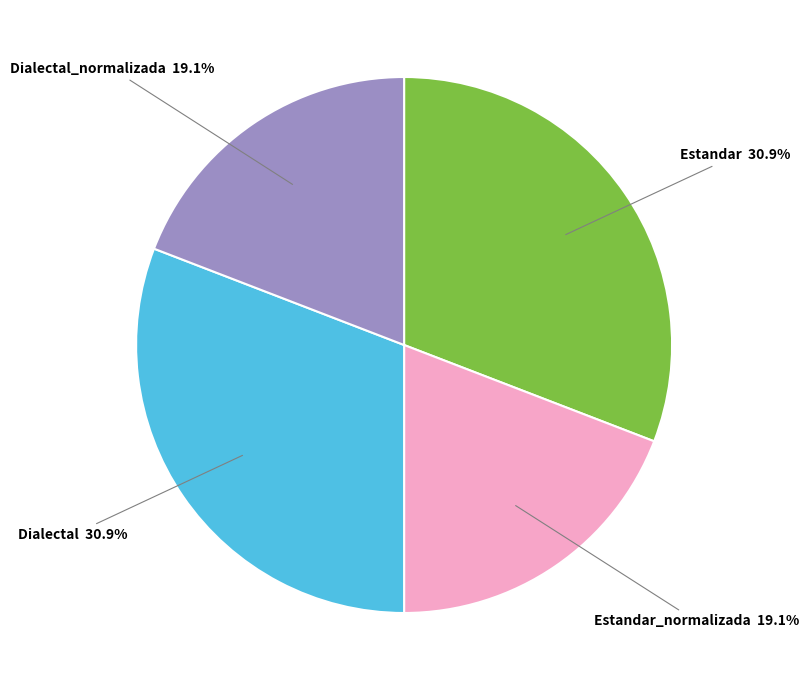

Is there any slice that represents more than half of the pie?

No